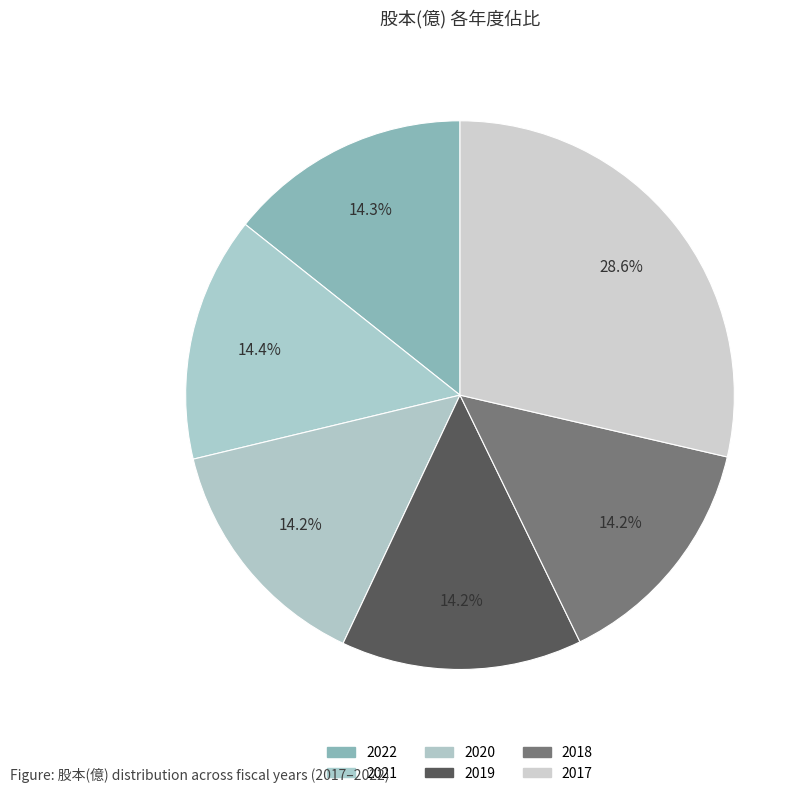

Count the number of slices in the pie.

6